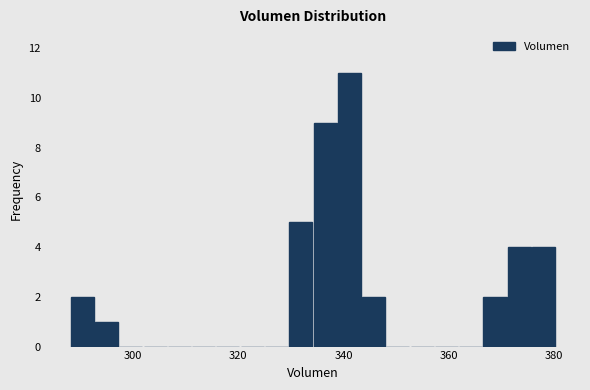

Around what value on the x-axis is the tallest bar? Give the approximate position of its centre, as read against the axis.

342